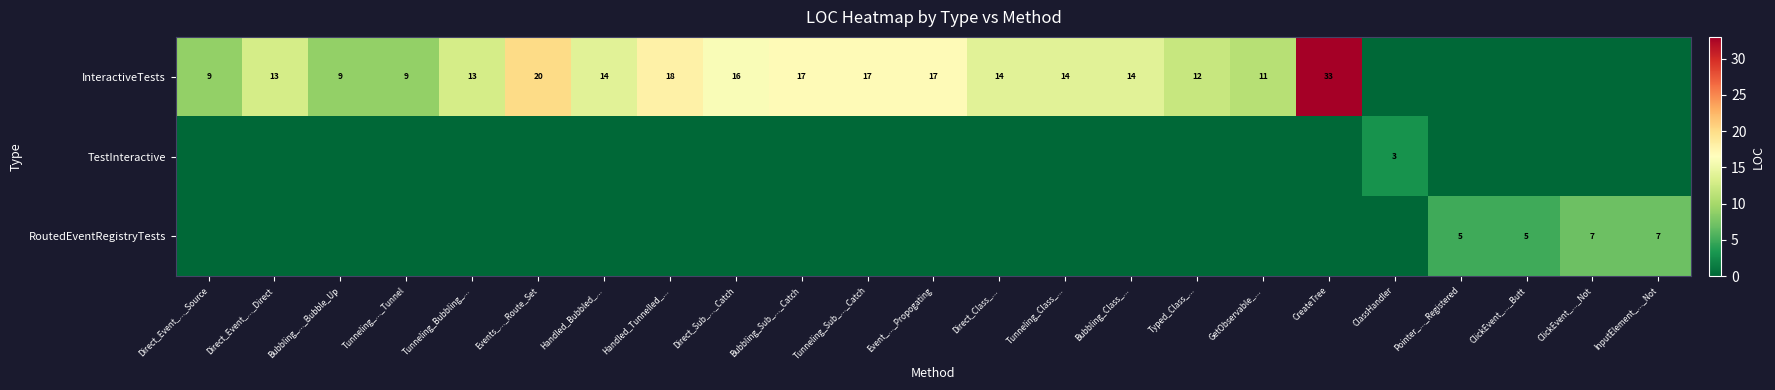

The InteractiveTests series shows 31 at Handled_Tunnelled_.... True or false?

False